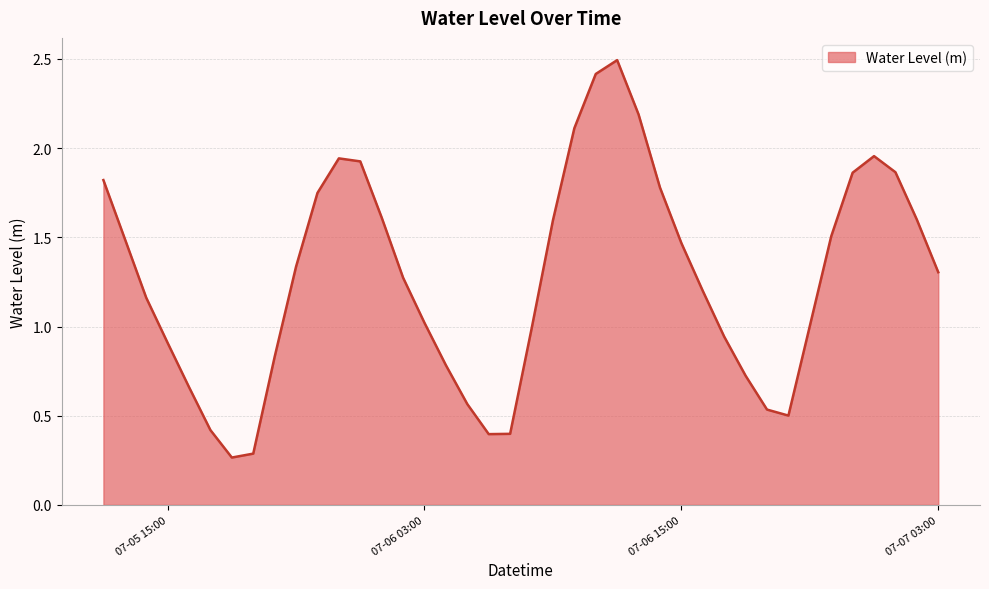

What is the greatest value displayed?

2.5